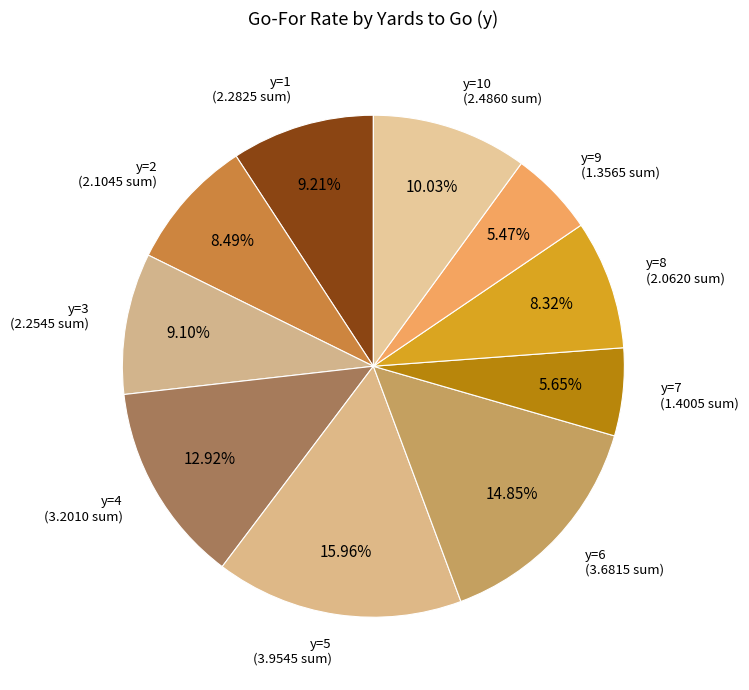

Between y=8 and y=10, which is larger?

y=10